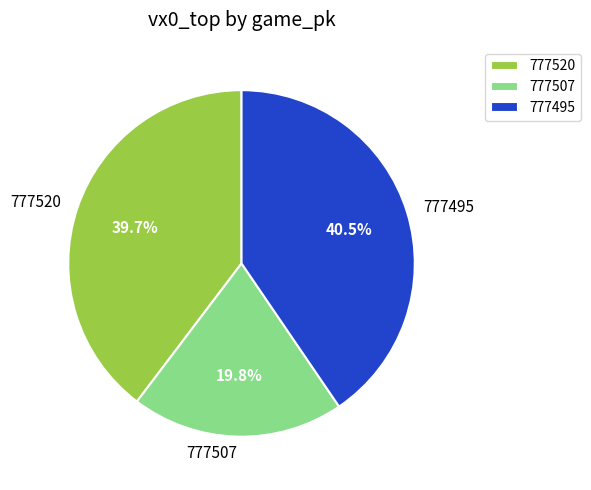

To the nearest percent, what is the difference between the largest and smallest slice percentages?

21%